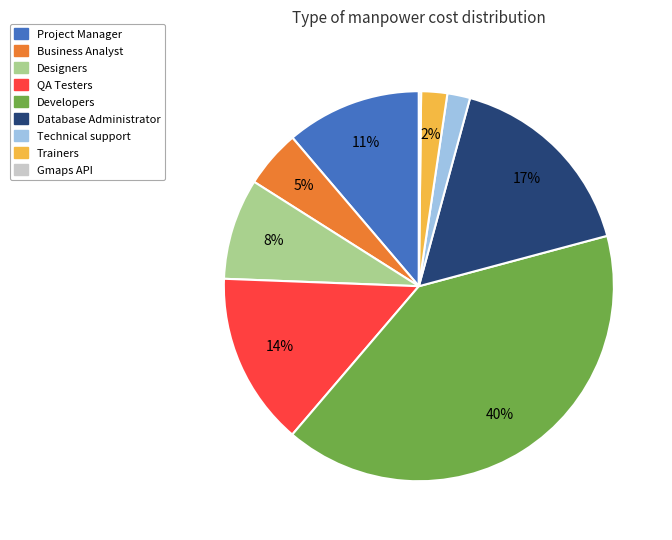

True or false: Project Manager accounts for 2% of the total.

False